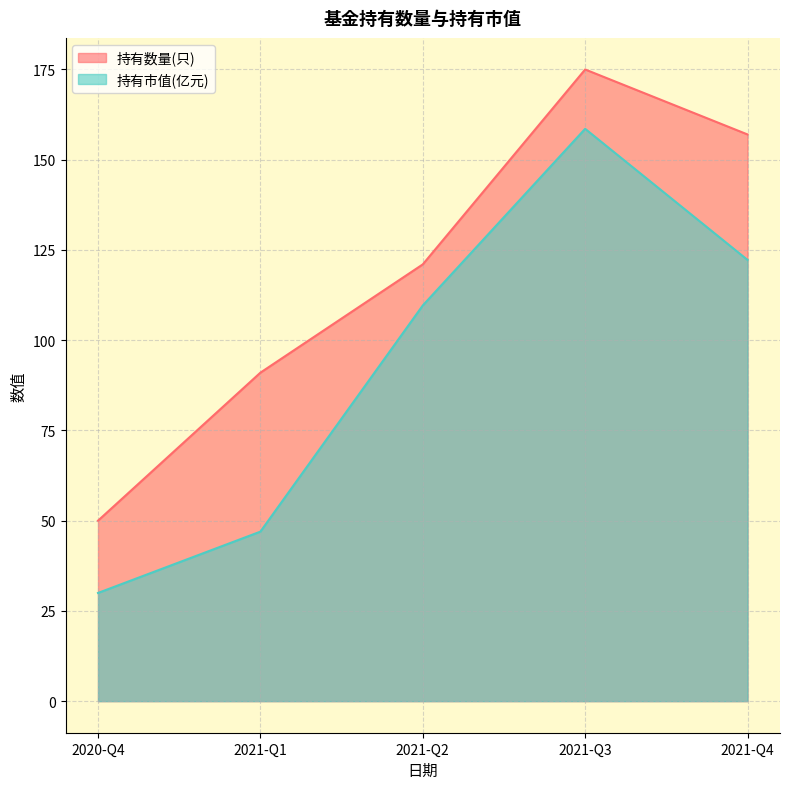

Count the 持有数量(只) values in the range 91 to 157.

3